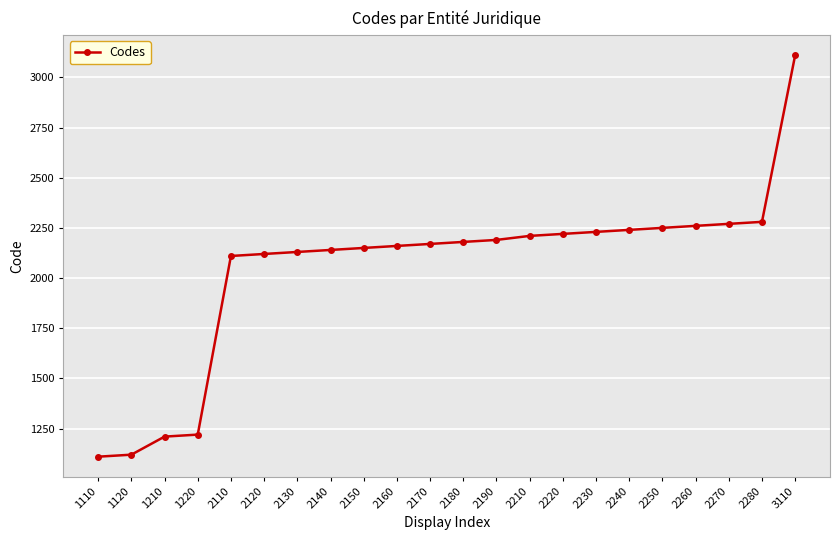

What is the sum of all values?

45080